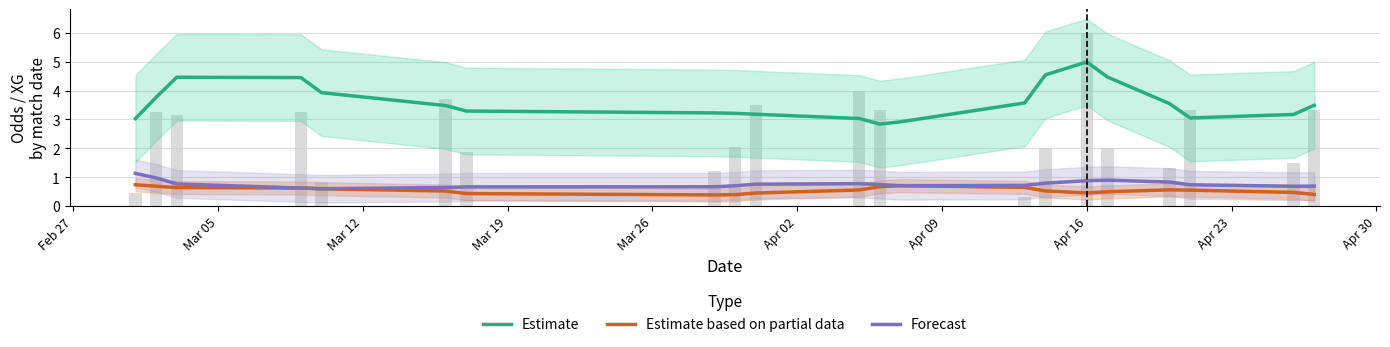

Are the bars horizontal?

No